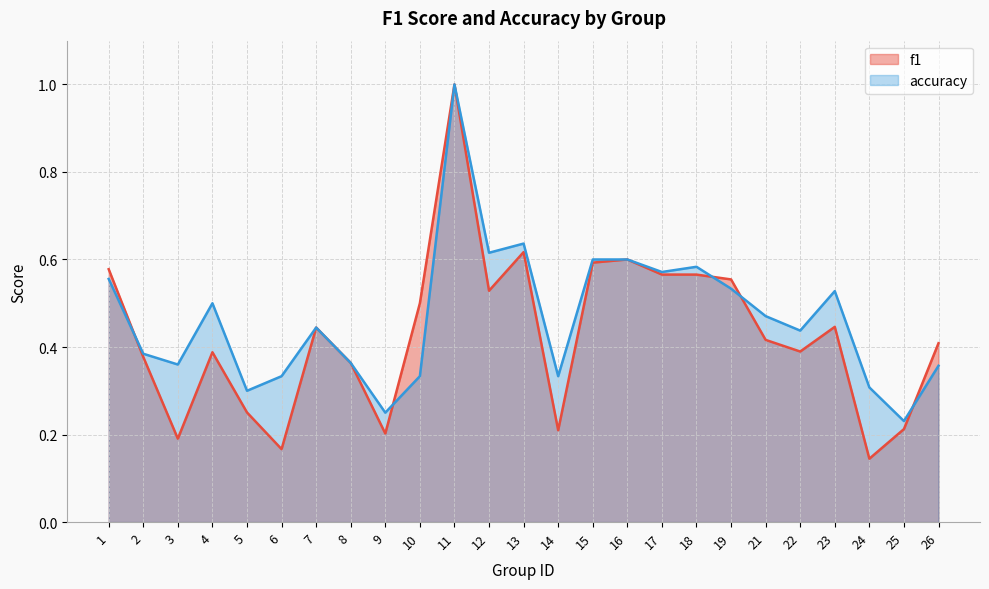

At which category is the sum across all series the highest?

11